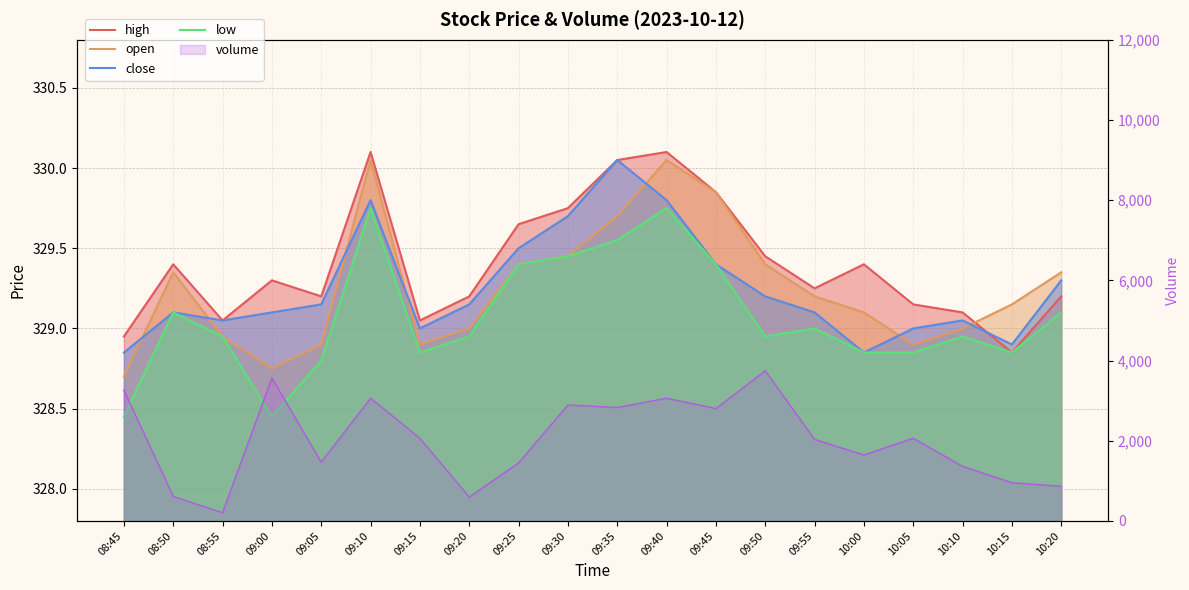

List the labels in order of low value, largest first.

09:10, 09:40, 09:35, 09:30, 09:25, 09:45, 08:50, 10:20, 09:55, 08:55, 09:20, 09:50, 10:10, 09:15, 10:00, 10:05, 10:15, 09:05, 08:45, 09:00